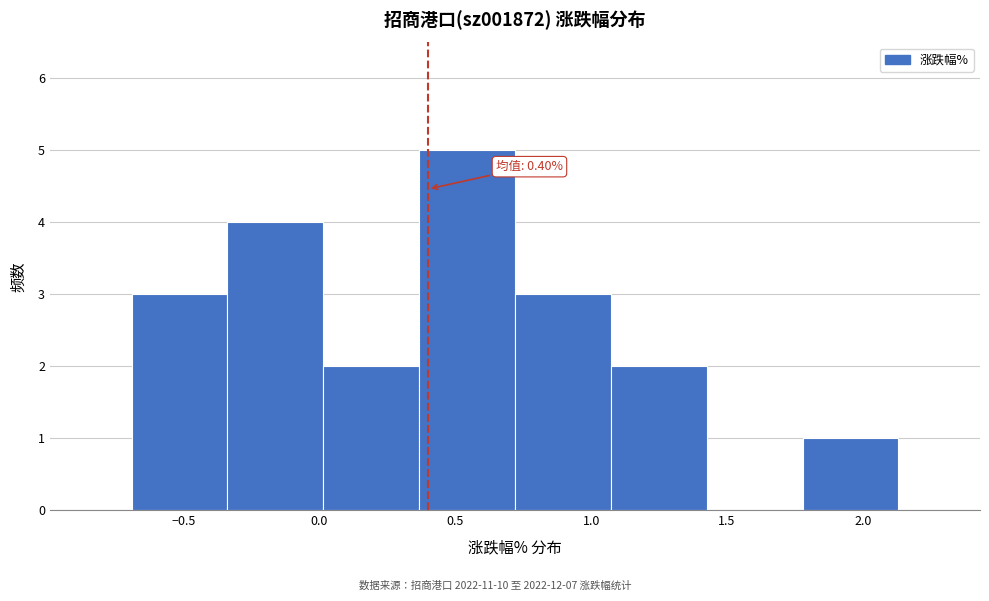

Over which range of the x-axis is the bar tallest?

0.35 to 0.70